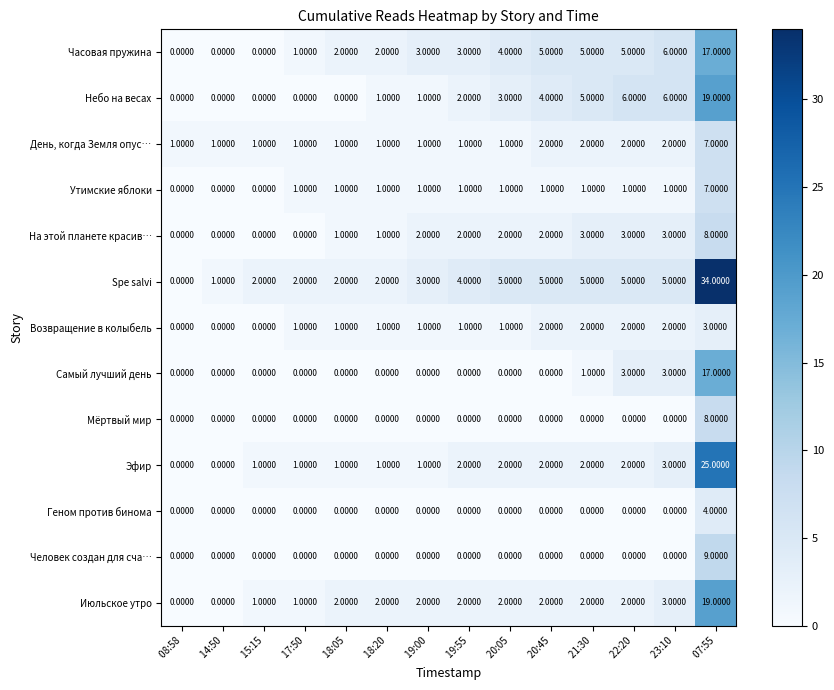

Which series changed the most between  19:00 and  20:45?

Небо на весах